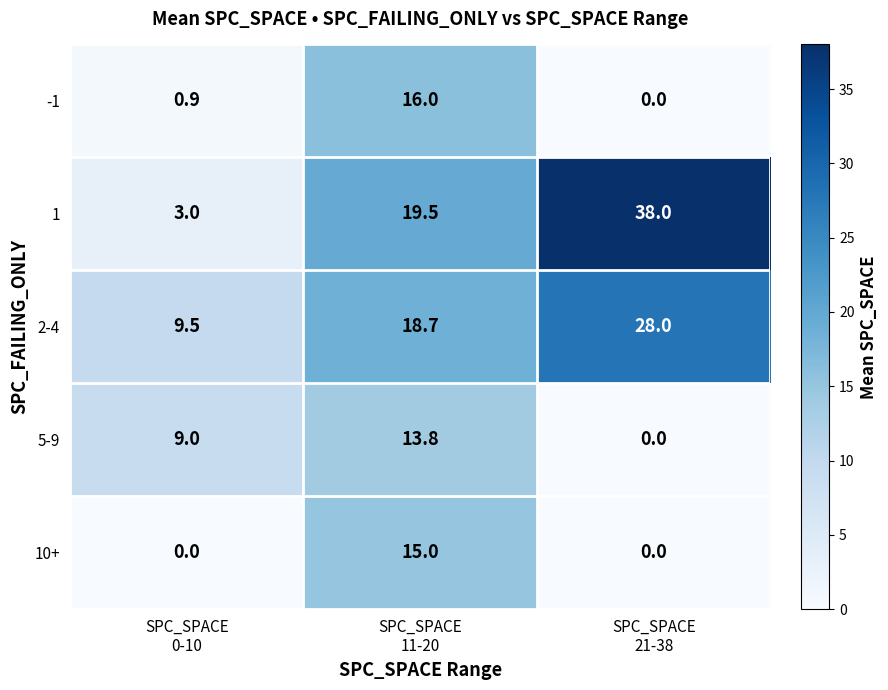

What is the maximum value shown in the chart?

38.0